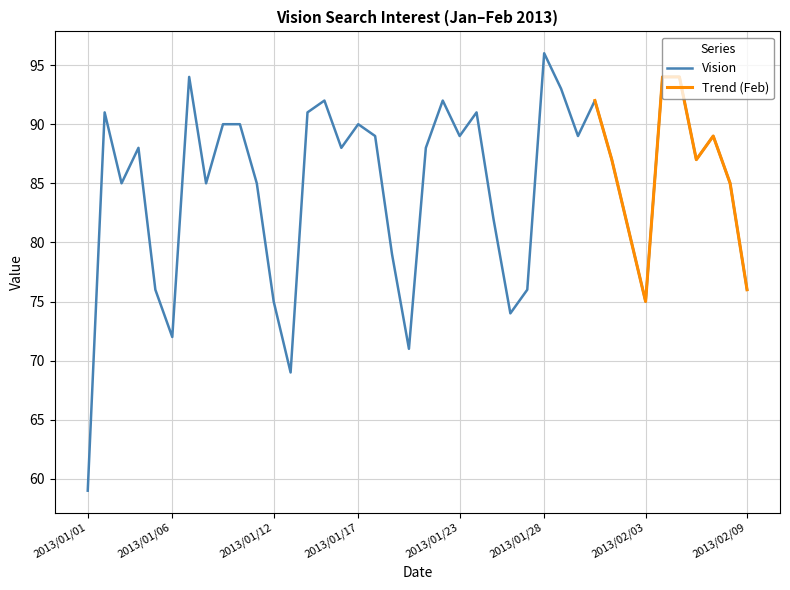

Reading left to right, transcribe all the data shown in this chart.

59	91	85	88	76	72	94	85	90	90	85	75	69	91	92	88	90	89	79	71	88	92	89	91	82	74	76	96	93	89	92	87	81	75	94	94	87	89	85	76